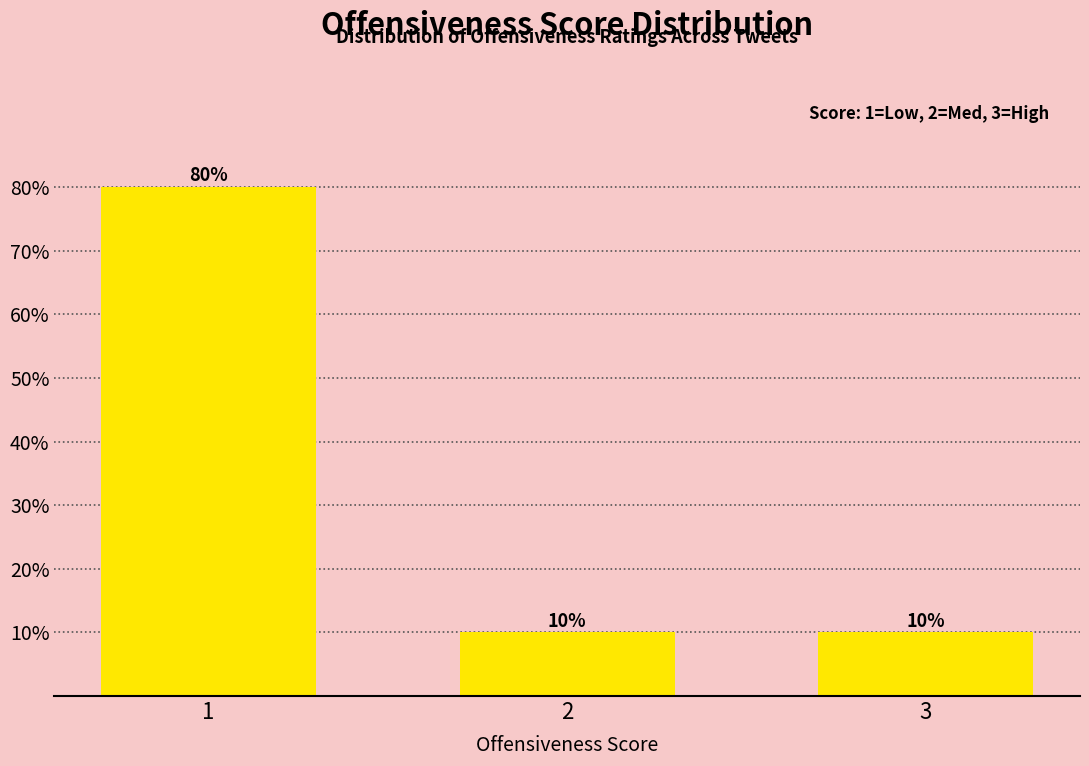

Reading left to right, list all the values displayed in this chart.

1=80	2=10	3=10